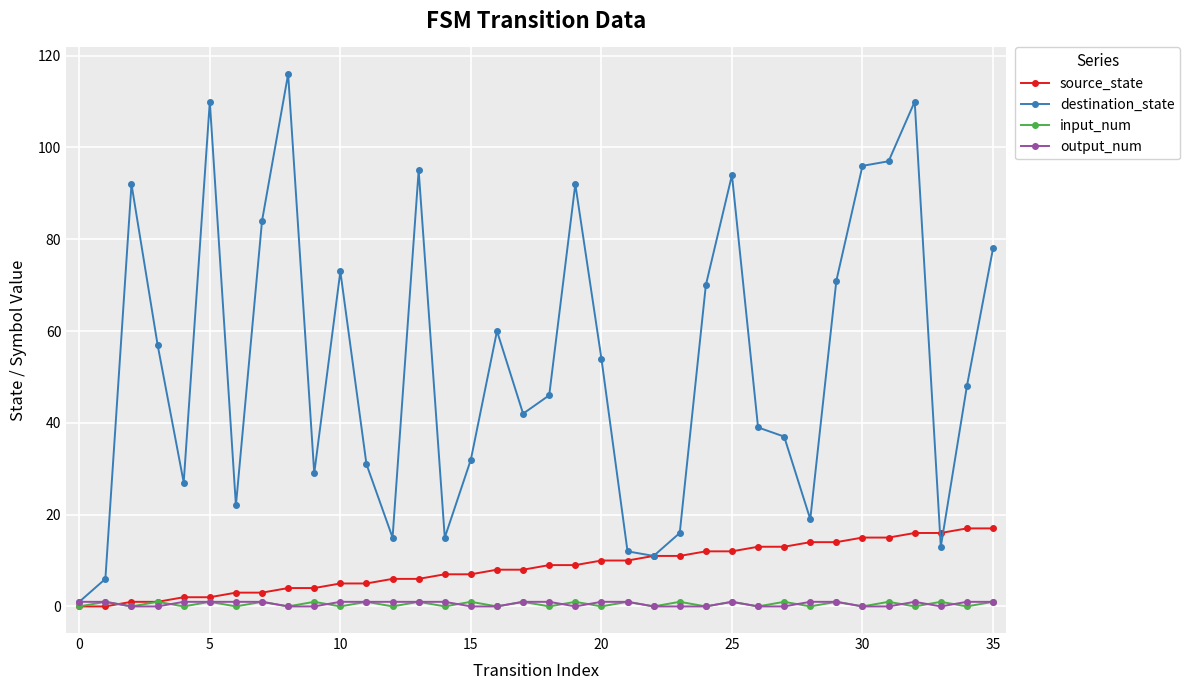

What are all the series names shown in the legend?

source_state, destination_state, input_num, output_num